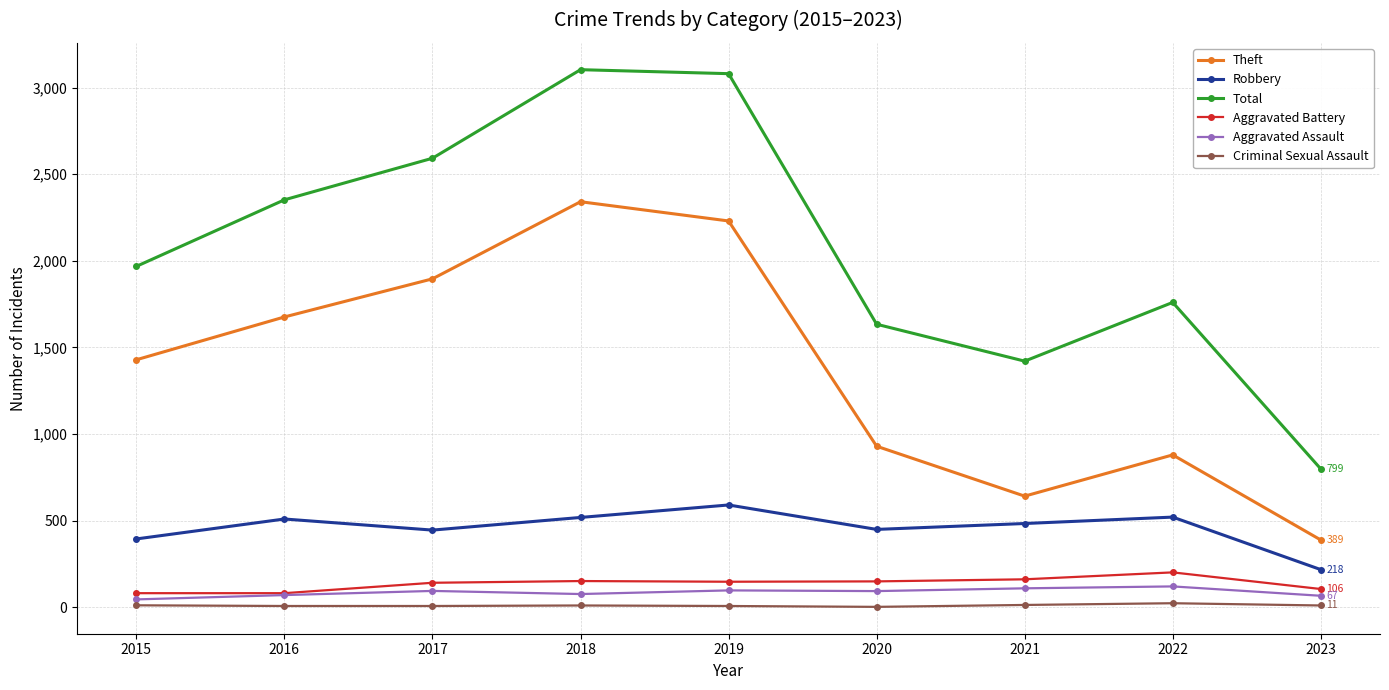

What is the sum of all Aggravated Battery values?

1226